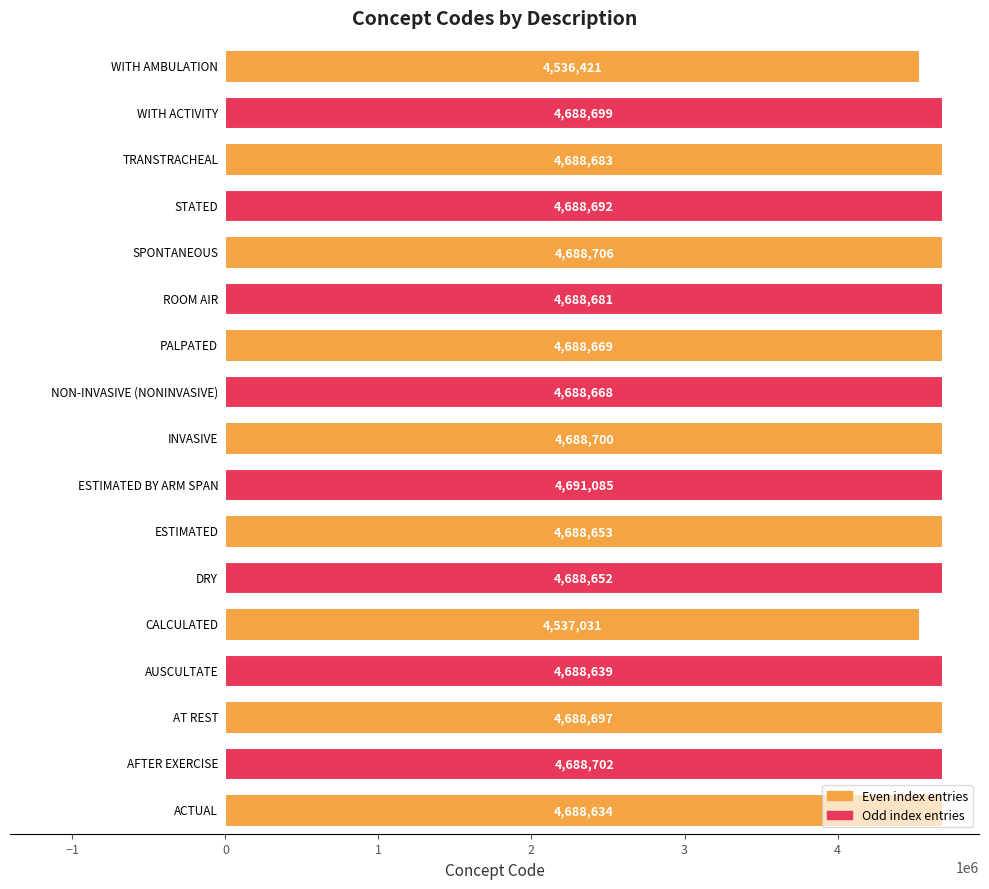

What is the greatest value displayed?

4691085